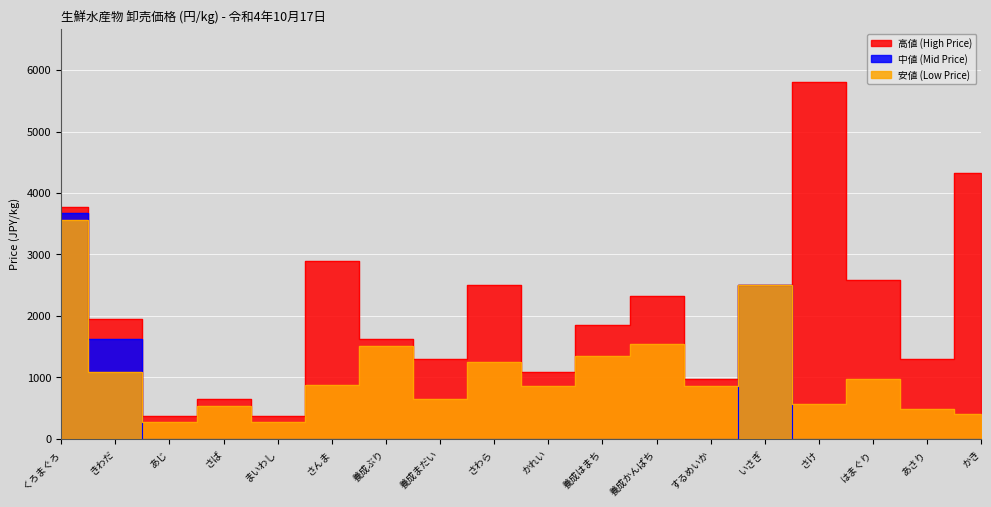

Where is 中値 (Mid Price) nearest to the value 1836?

きわだ